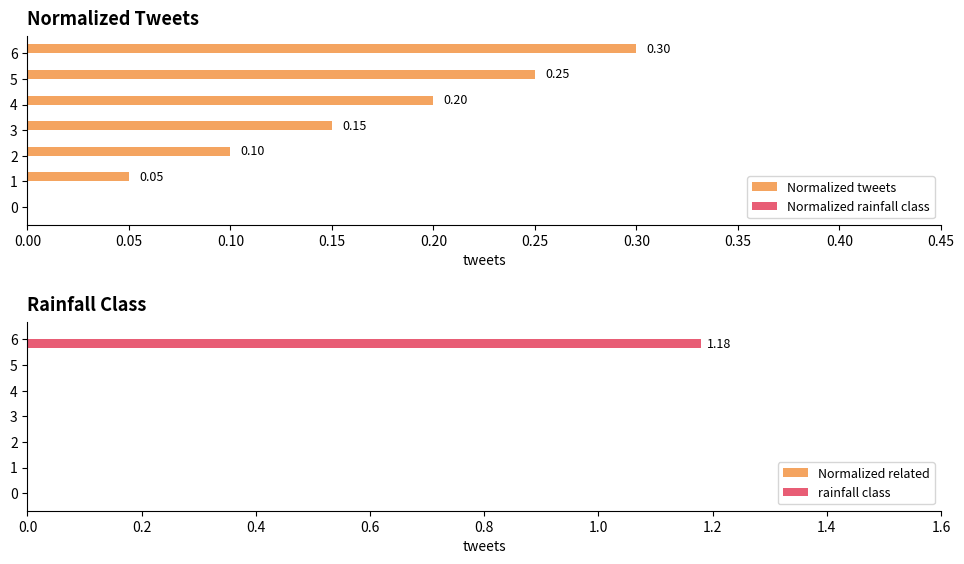

Which series has the largest total across all categories?

Normalized rainfall class